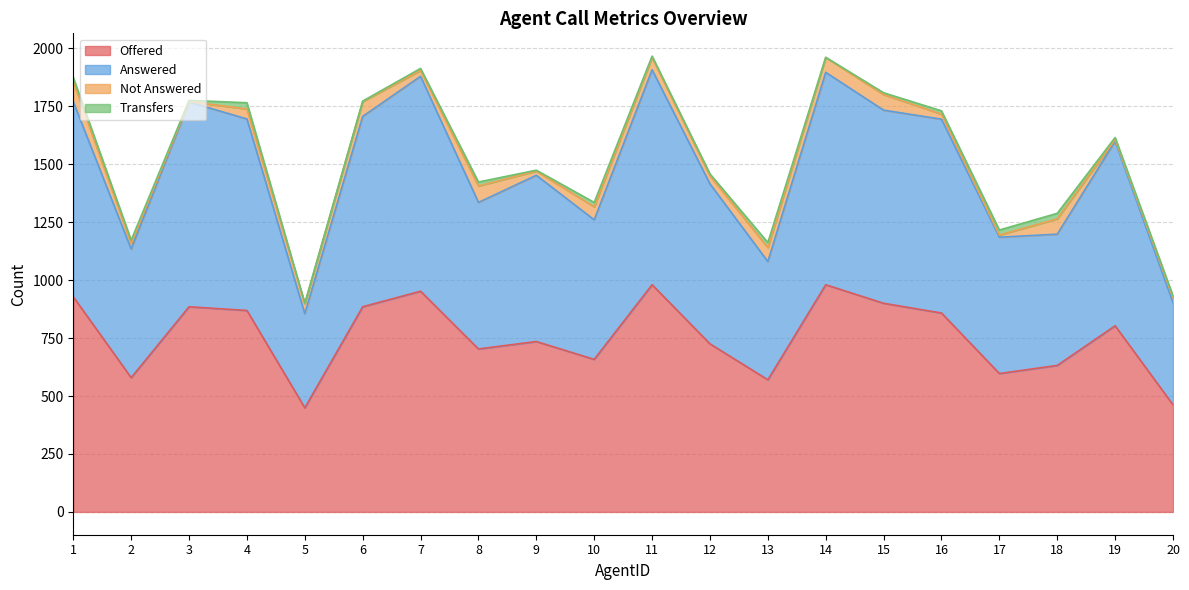

What is the minimum value shown in the chart?

449